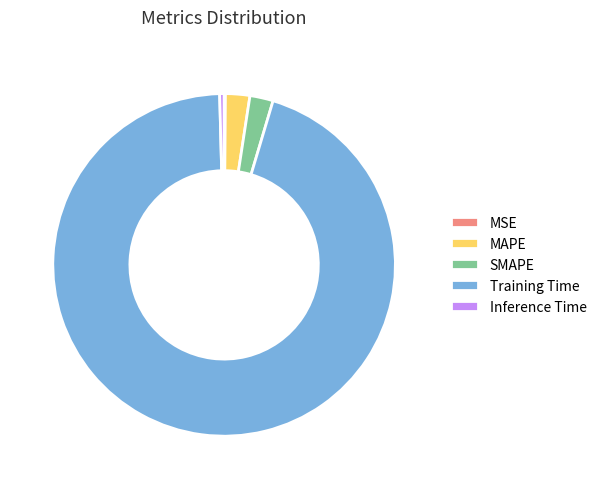

Which slice is the largest?

Training Time